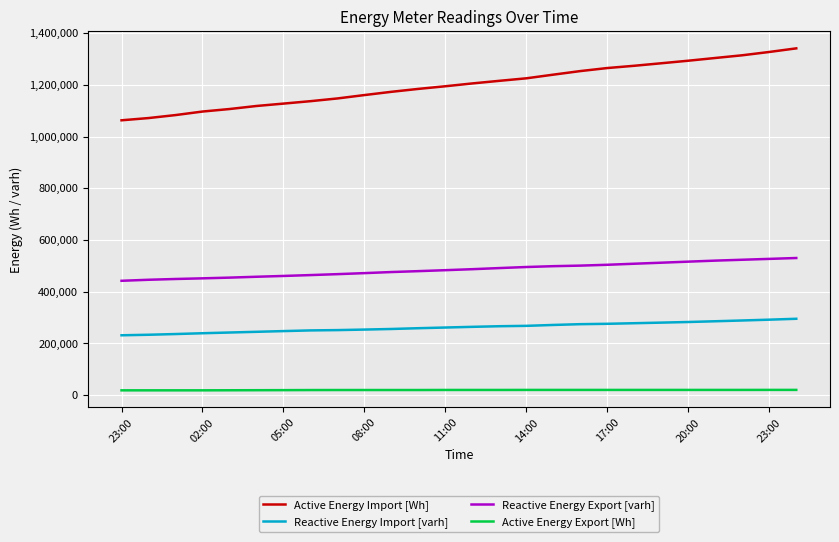

How many categories are shown in the chart?

26